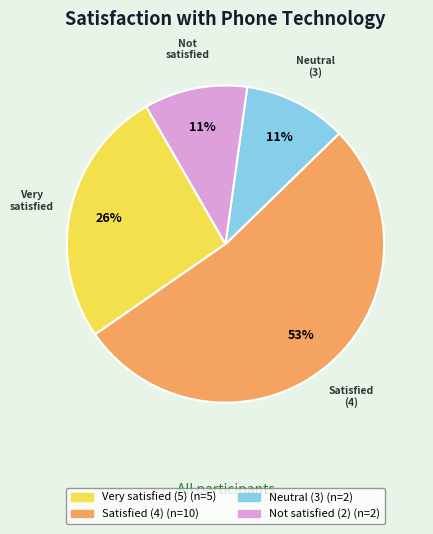

Is there a majority slice in this chart?

Yes